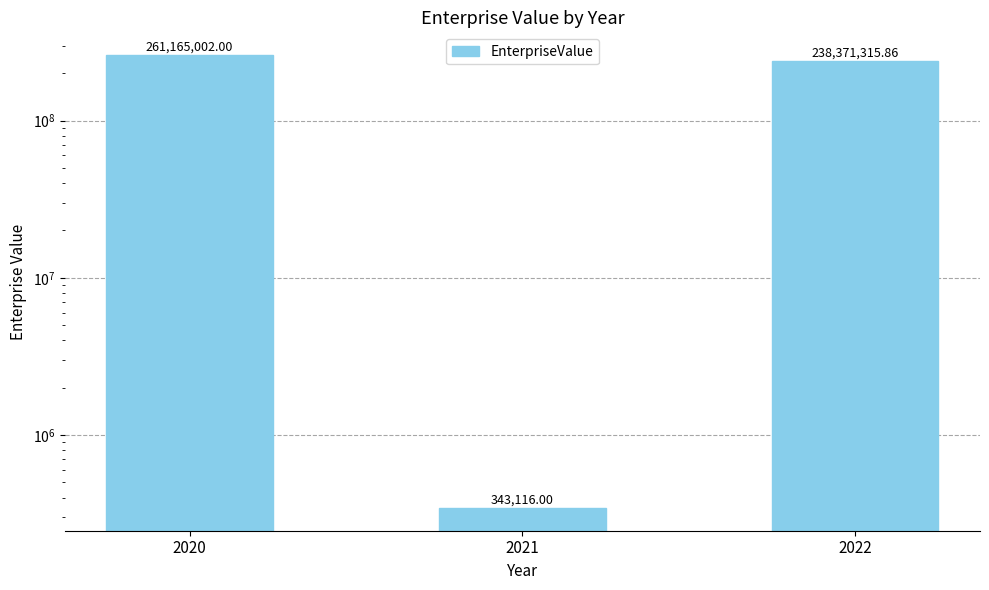

At which category does the chart reach its minimum across all series?

2021